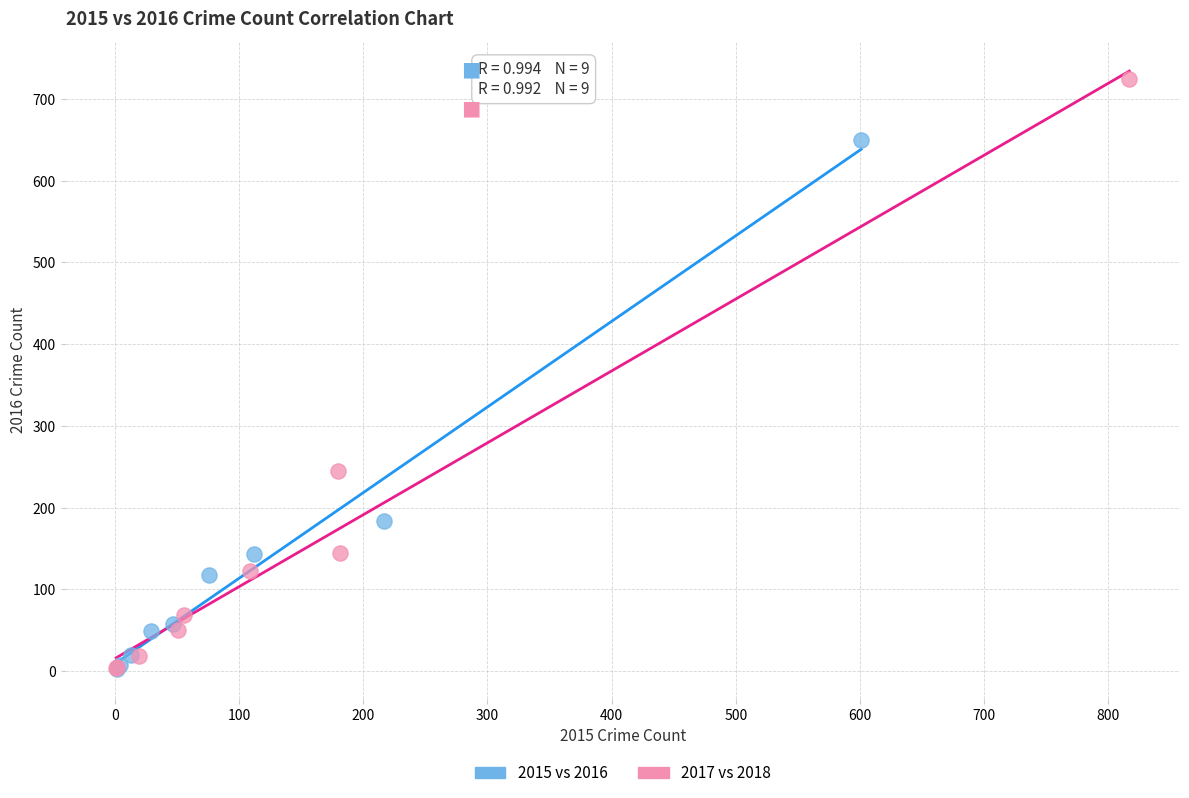

Which series has the largest Y range (max minus min)?

2017 vs 2018